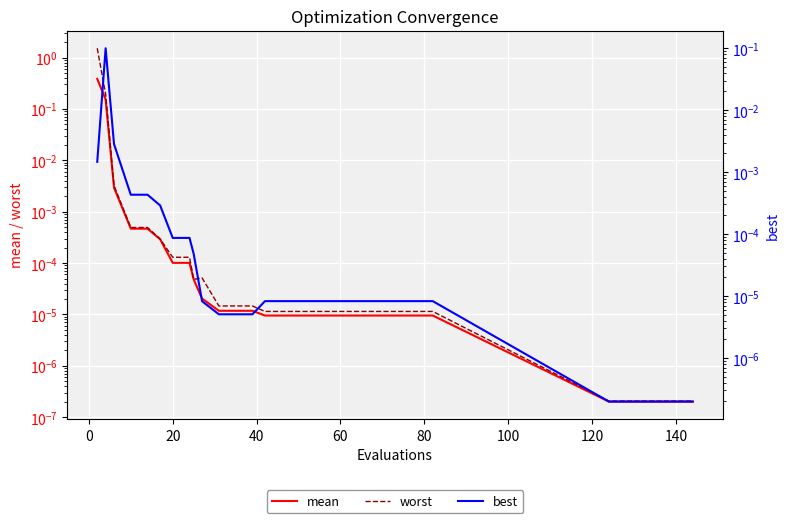

What is the label of the 25th point from the right?

80